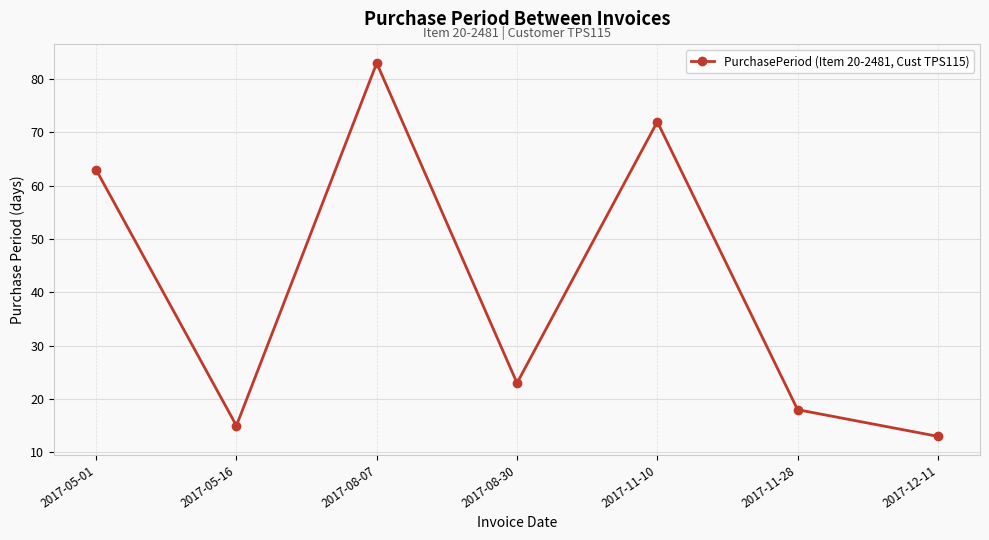

How many lines are shown in the chart?

1